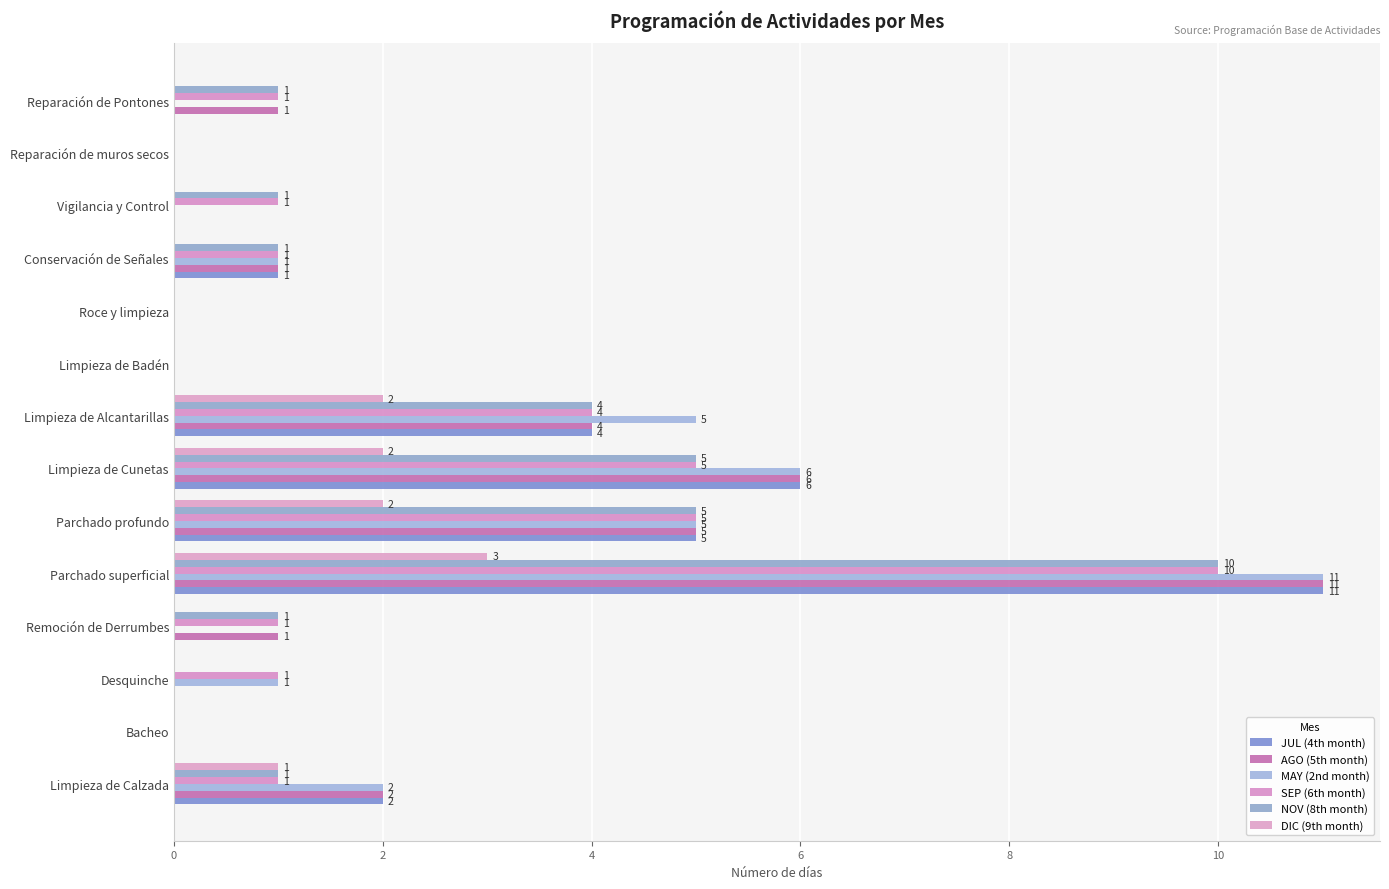

What is the sum of all SEP (6th month) values?

30